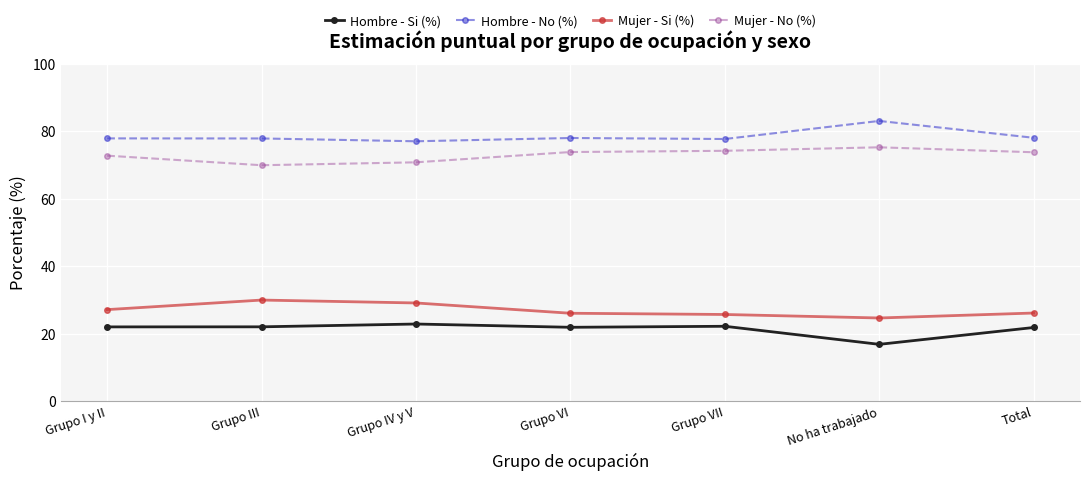

Which series has the largest total across all categories?

Hombre - No (%)